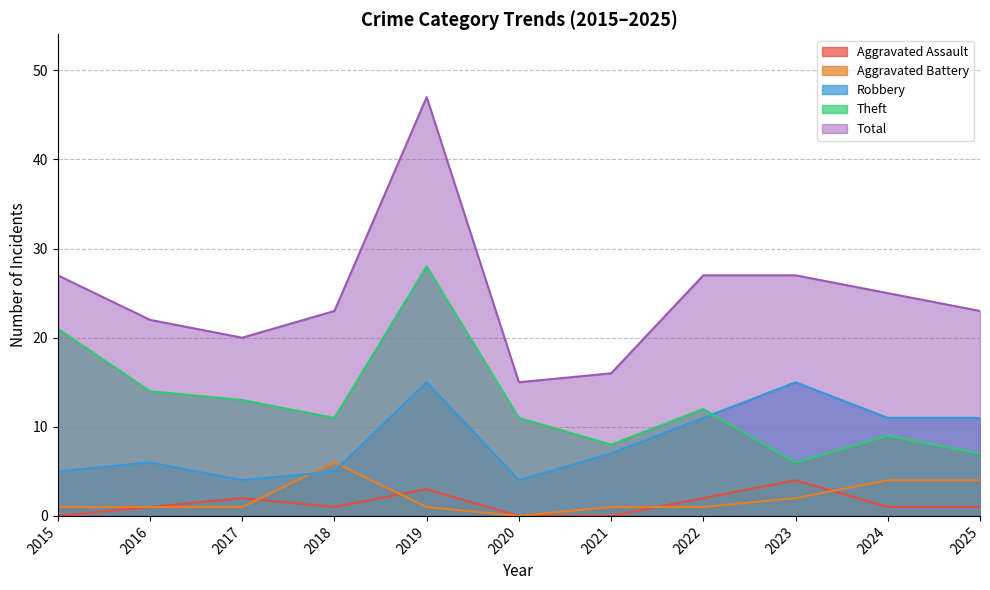

Between 2015 and 2018, which is larger?

2018